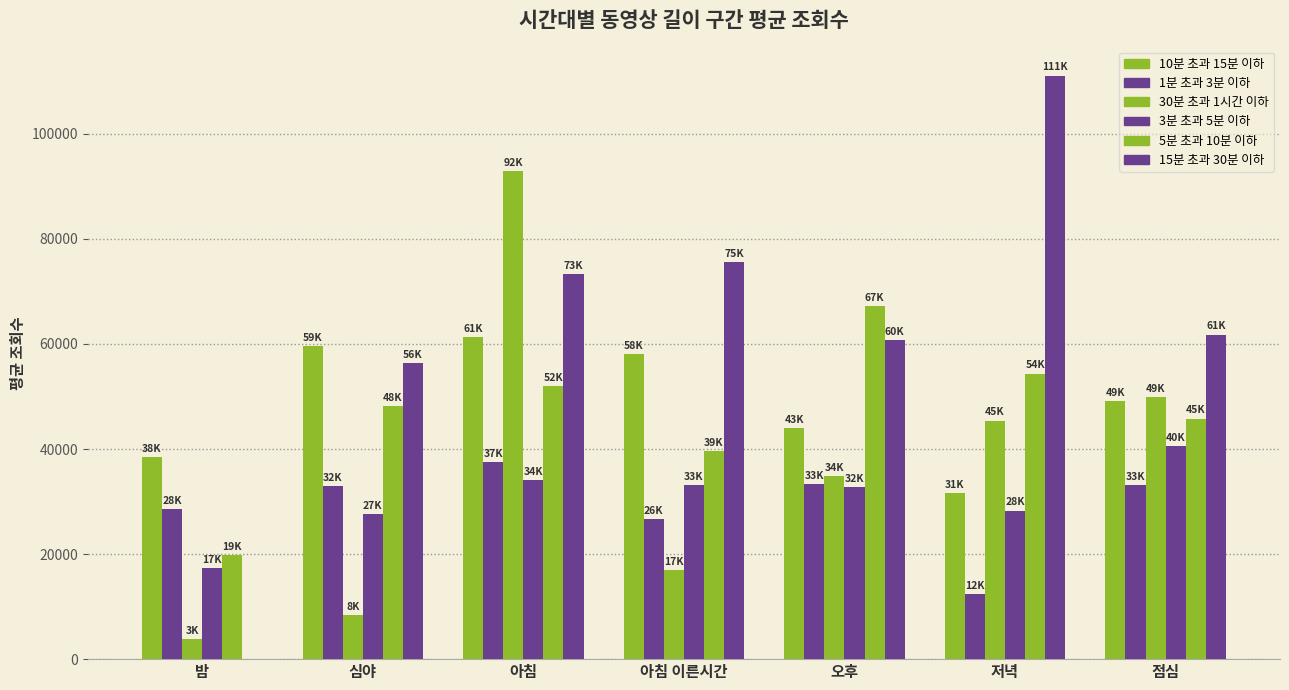

How many data points in 15분 초과 30분 이하 are above 61794?

4